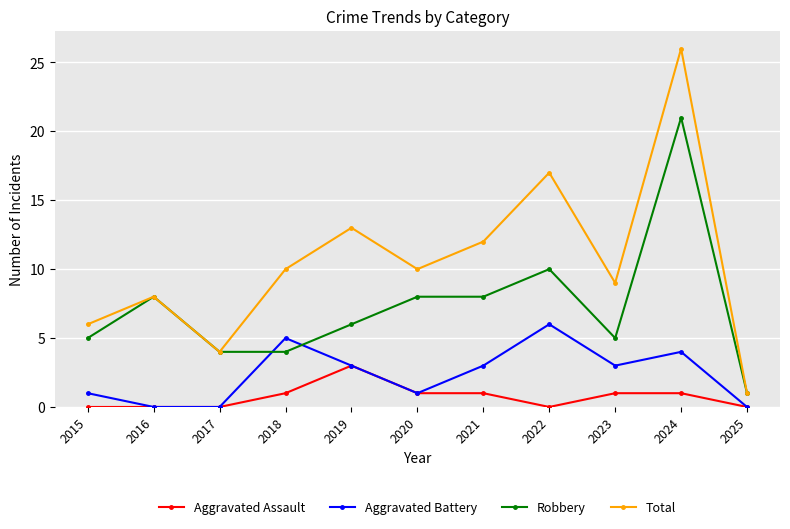

The value of Aggravated Assault at 2019 is 5. True or false?

False